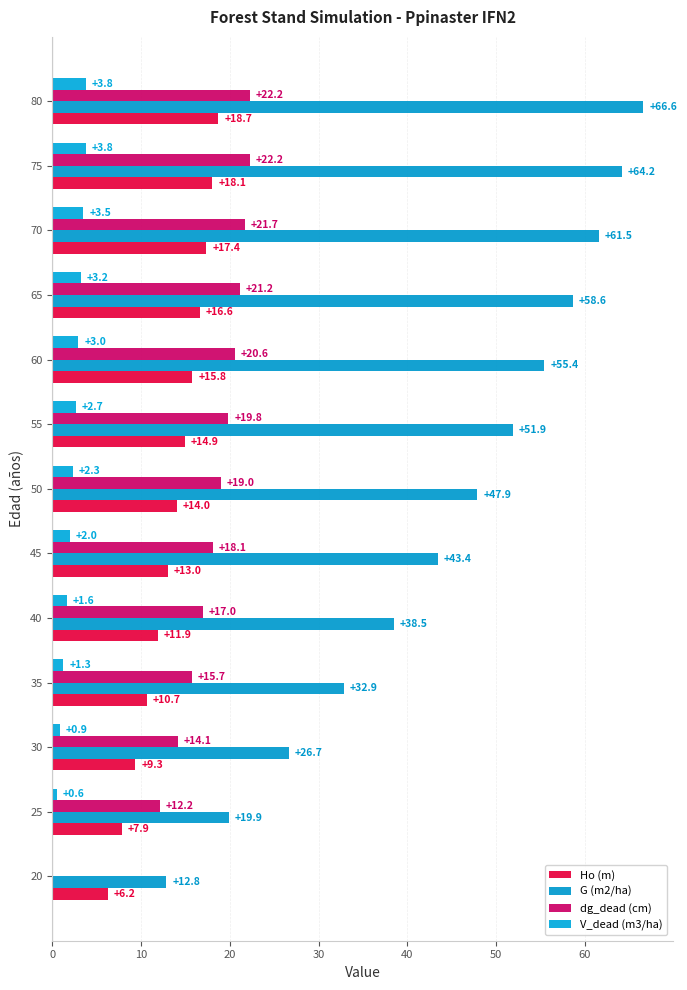

What is the difference between the second highest and minimum values in the V_dead (m3/ha) series?

3.8